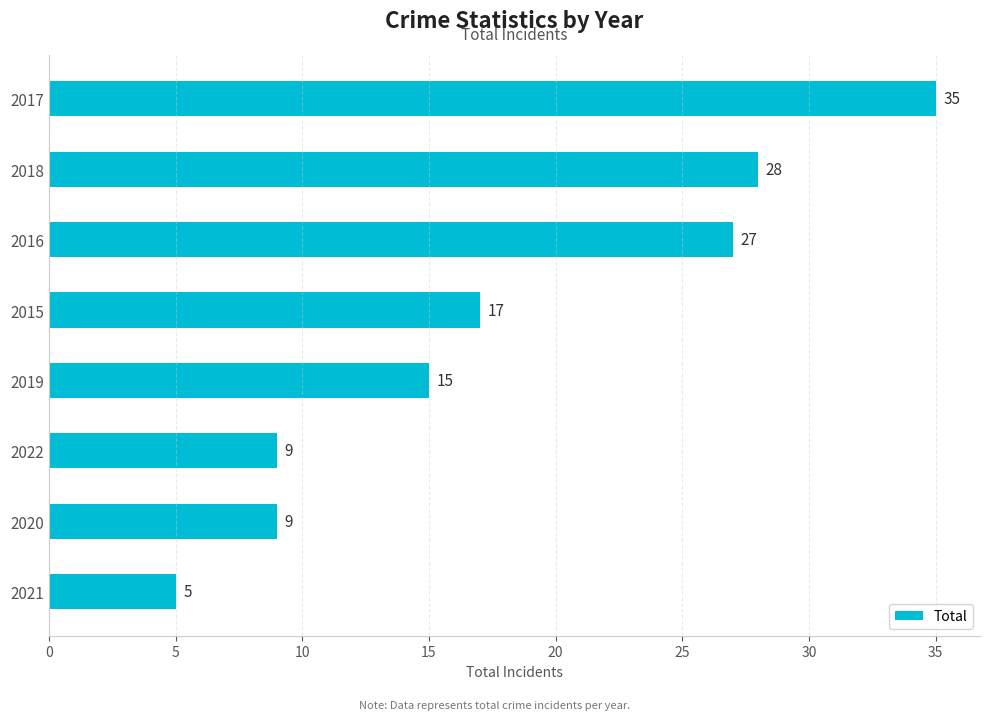

What is the difference between the second highest and second lowest values?

19